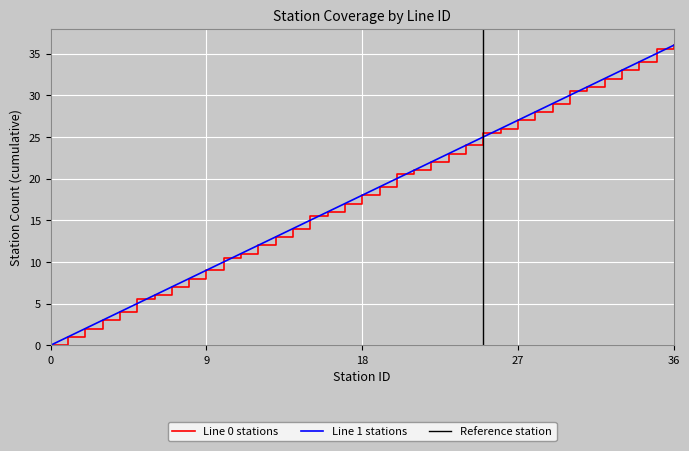

At which label is Line 0 stations closest to 18?

18